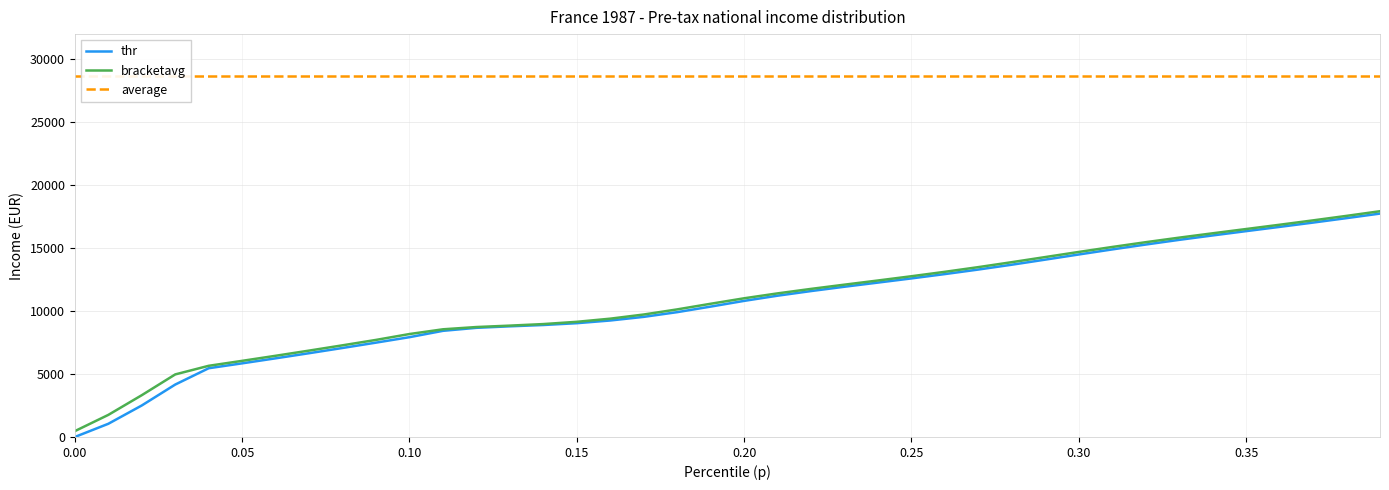

Reading left to right, transcribe all the data shown in this chart.

thr: 0.0	1047.4	2502.1	4164.1	5460.2	5849.0	6246.9	6653.8	7069.5	7494.0	7927.1	8431.2	8670.0	8789.1	8893.3	9037.5	9252.9	9540.7	9914.9	10355.3	10810.3	11222.5	11590.3	11934.1	12263.4	12594.8	12939.5	13299.8	13683.4	14087.3	14495.6	14897.9	15285.1	15657.4	16008.1	16349.6	16687.0	17029.3	17382.2	17744.7
bracketavg: 464.7	1753.8	3318.3	4969.5	5653.5	6047.3	6449.4	6861.0	7280.9	7710.4	8177.5	8553.0	8732.7	8844.6	8968.3	9147.6	9397.8	9727.5	10134.4	10581.7	11016.8	11406.5	11762.8	12099.5	12429.9	12768.0	13120.1	13492.2	13885.8	14291.6	14697.5	15092.1	15472.4	15833.4	16178.6	16517.7	16857.2	17204.8	17562.4	17932.3
average: 28661.7	28661.7	28661.7	28661.7	28661.7	28661.7	28661.7	28661.7	28661.7	28661.7	28661.7	28661.7	28661.7	28661.7	28661.7	28661.7	28661.7	28661.7	28661.7	28661.7	28661.7	28661.7	28661.7	28661.7	28661.7	28661.7	28661.7	28661.7	28661.7	28661.7	28661.7	28661.7	28661.7	28661.7	28661.7	28661.7	28661.7	28661.7	28661.7	28661.7